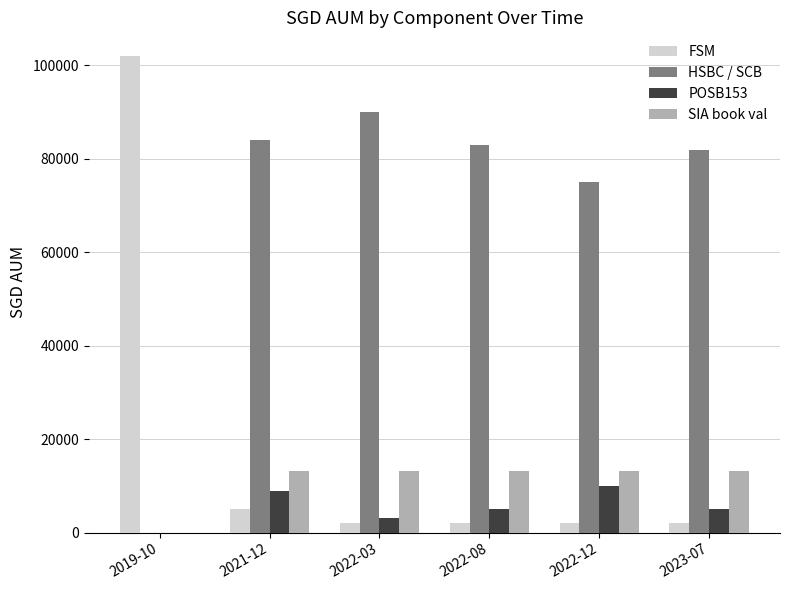

What is the sum of all SIA book val values?

65542.4